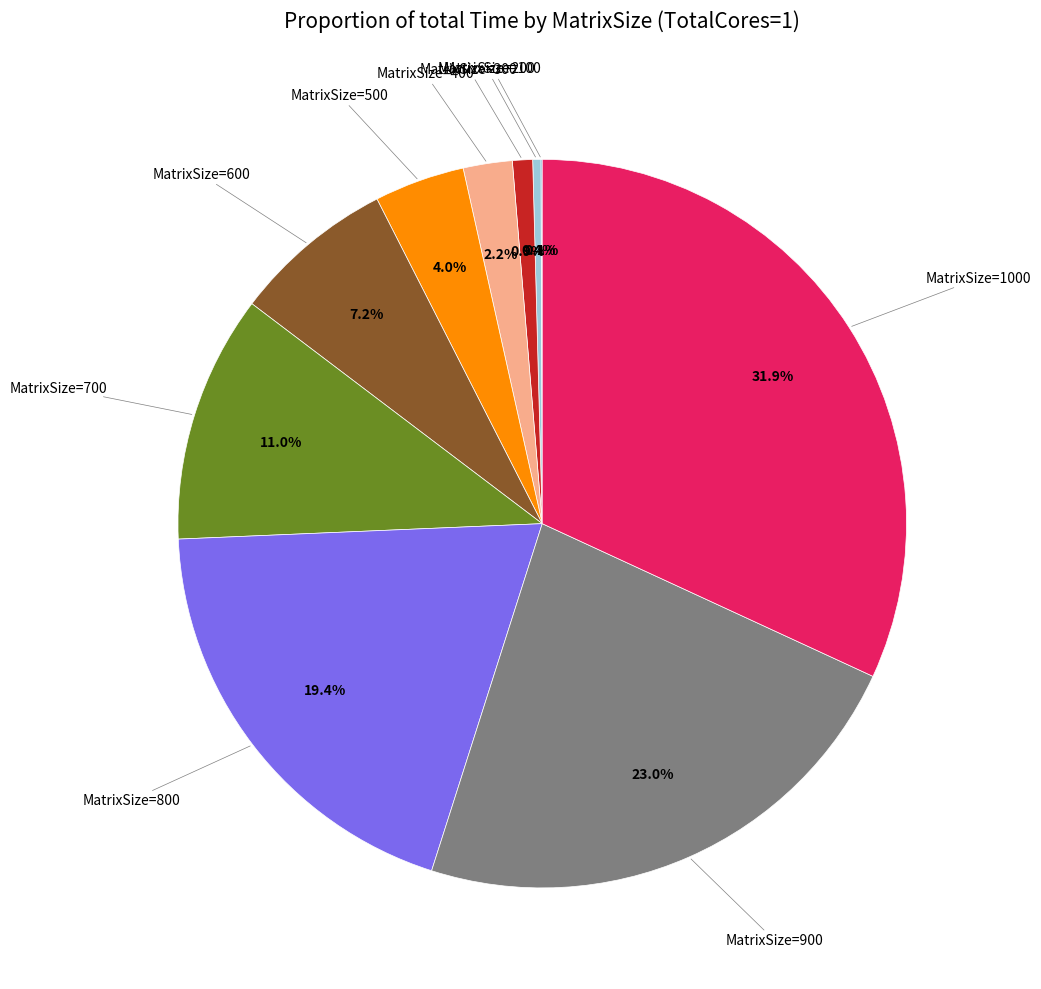

Is there any slice that represents more than half of the pie?

No